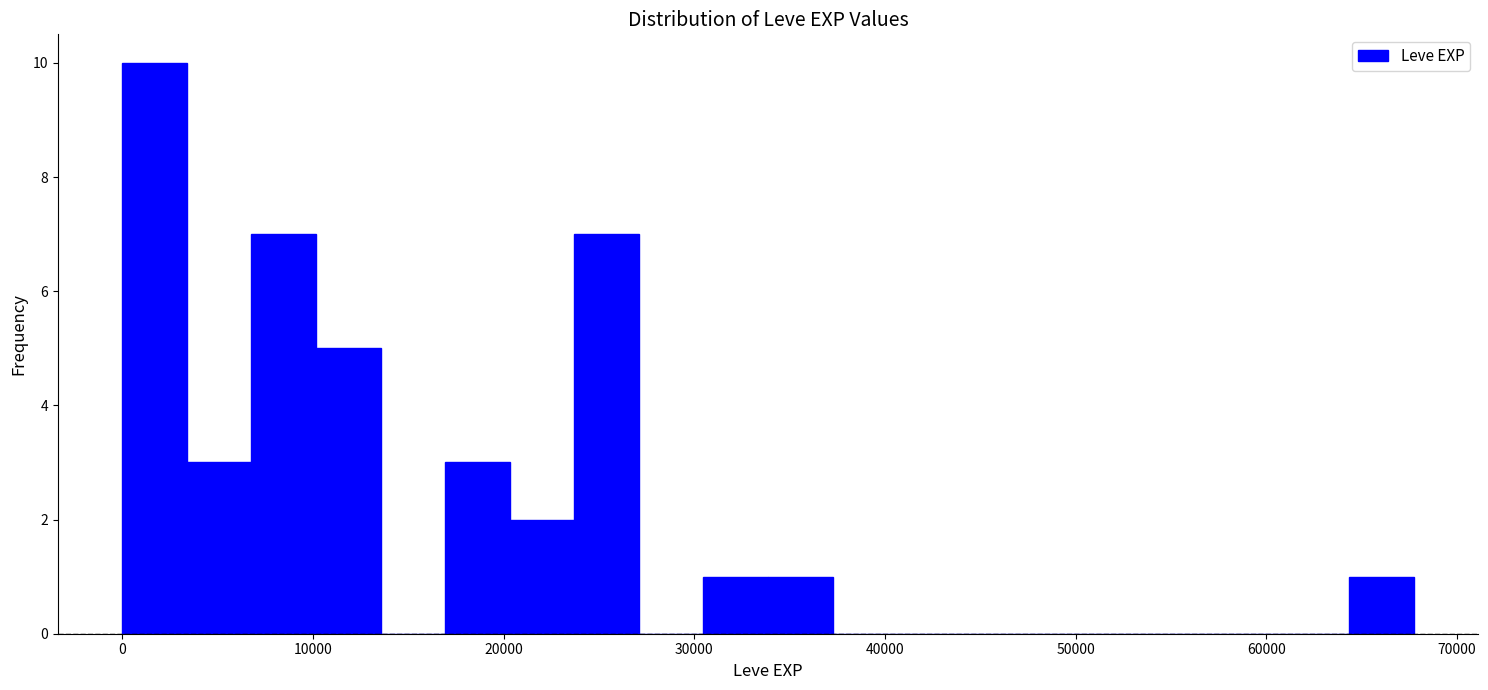

Around what value on the x-axis is the tallest bar? Give the approximate position of its centre, as read against the axis.

2000